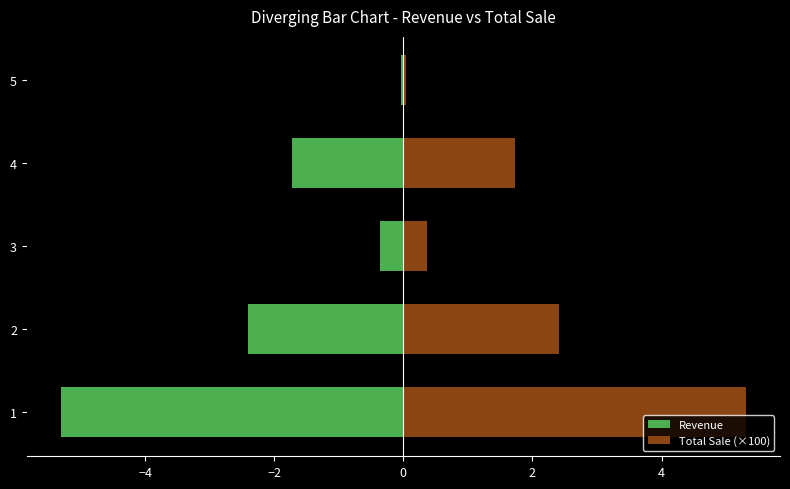

How many groups of bars are there?

5